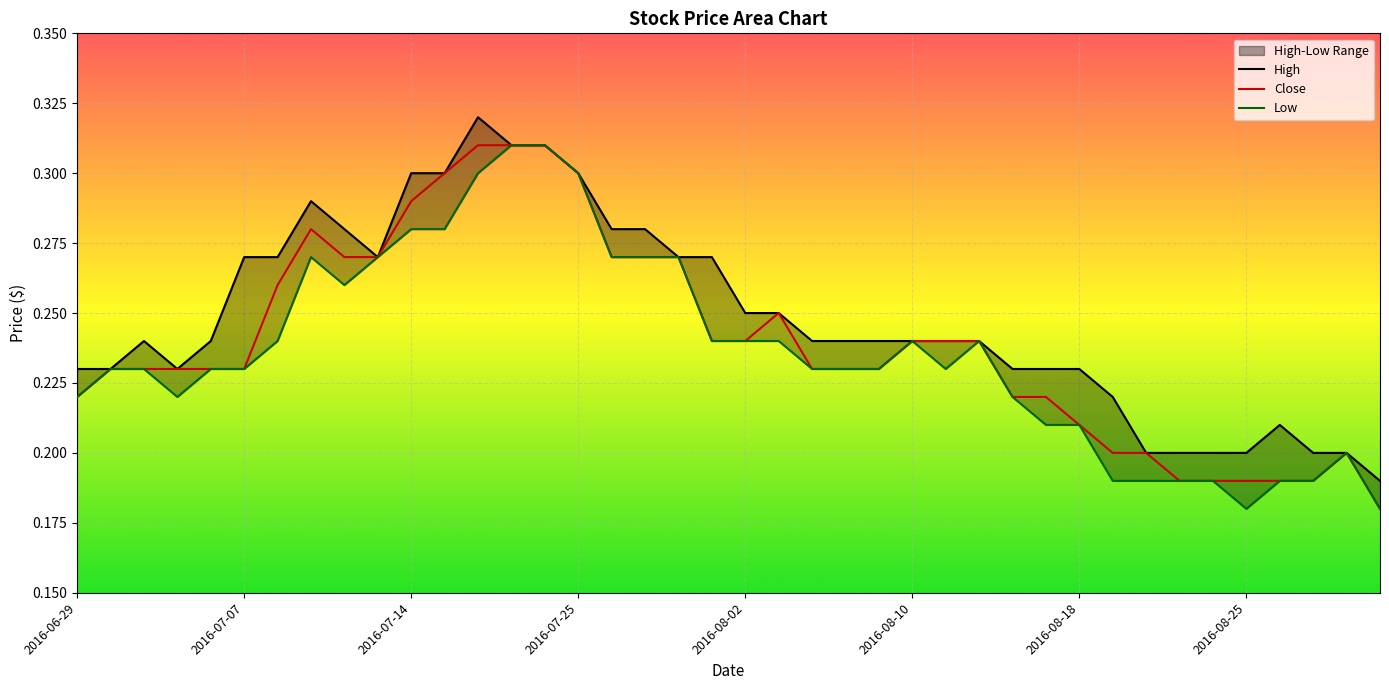

Which series changed the most between 2016-08-25 and 15?

Low